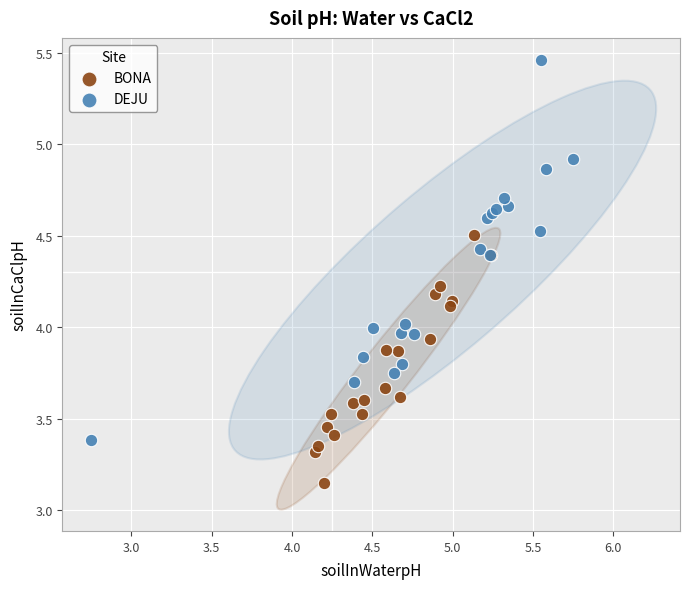

What are all the series names shown in the legend?

BONA, DEJU